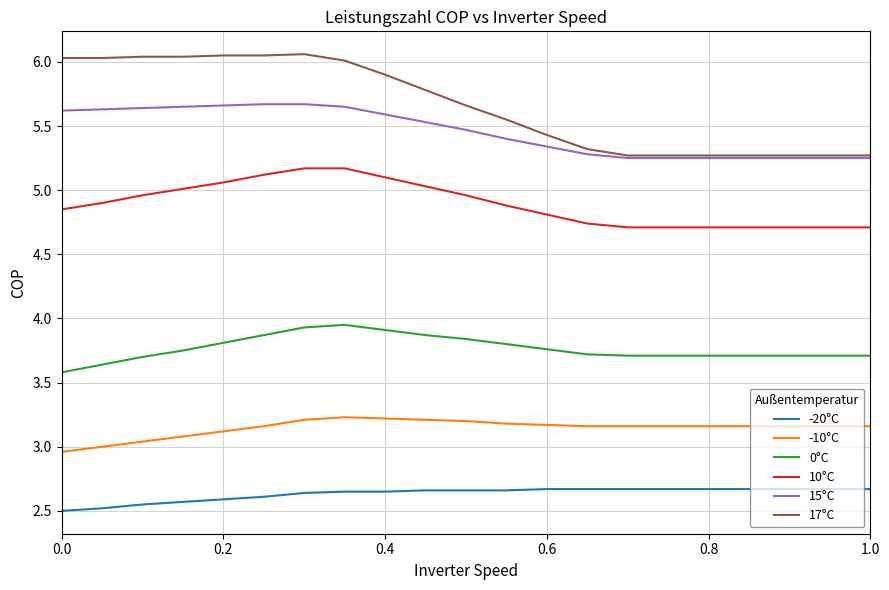

Which series has the largest range (max minus min)?

17°C